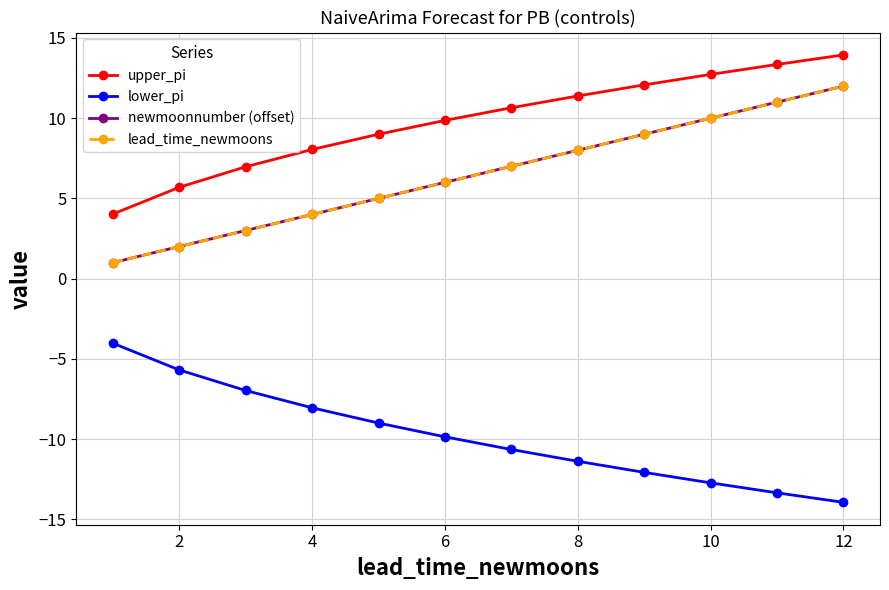

Does the chart have visible grid lines?

Yes